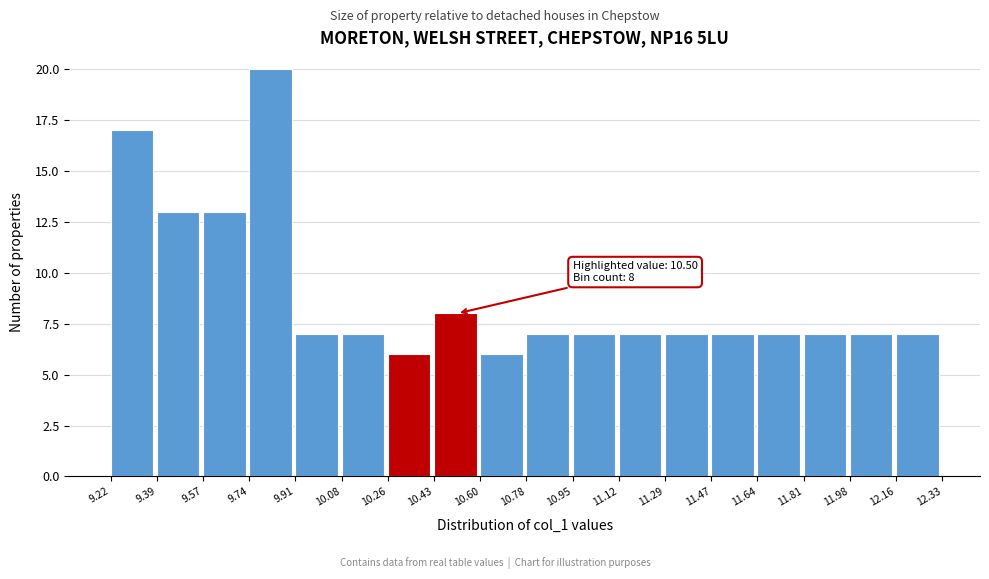

Over which range of the x-axis is the bar tallest?

9.74 to 9.91